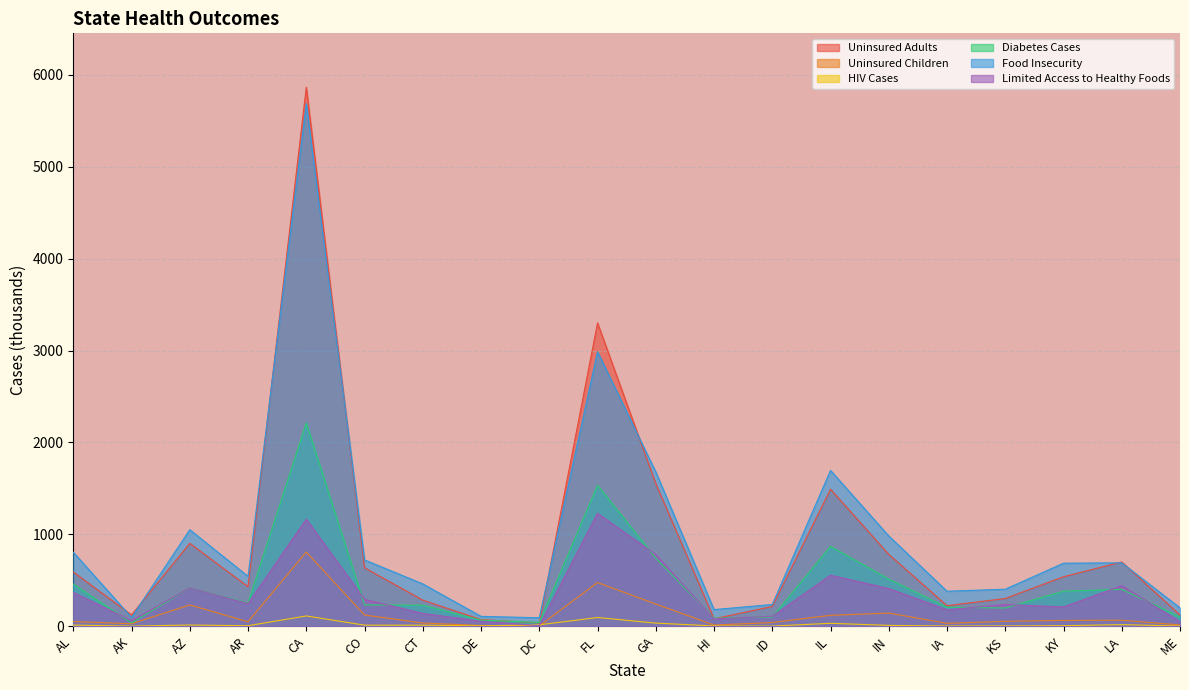

What is the value of the Uninsured Adults point at the 14th from the left?

1489.8